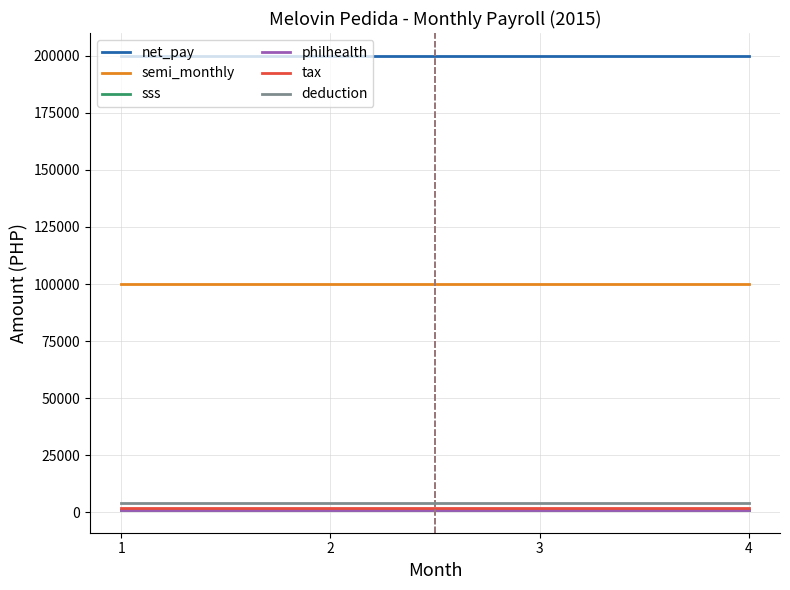

What is the sum of all semi_monthly values?

400000